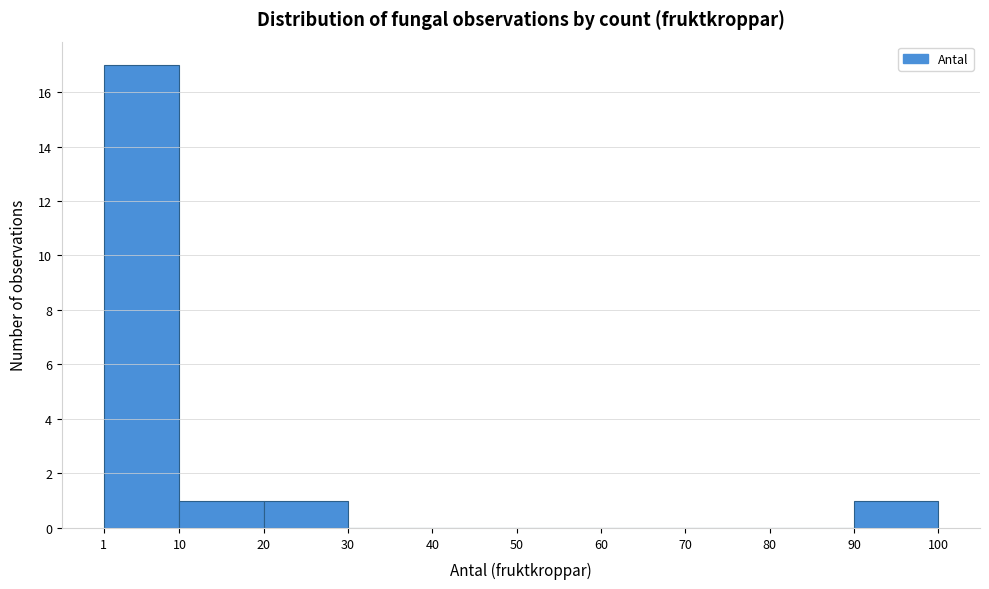

How tall is the bar that spans 90 to 100 on the x-axis? The values are not printed on the chart, so give them approximately, as read against the axis.

1